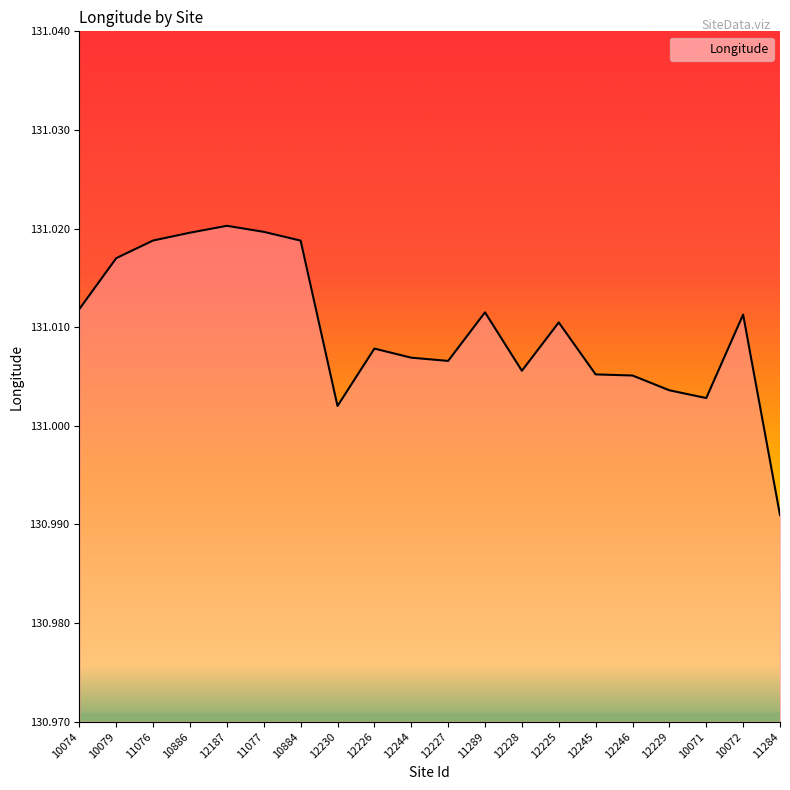

At which category does the chart reach its minimum across all series?

11284